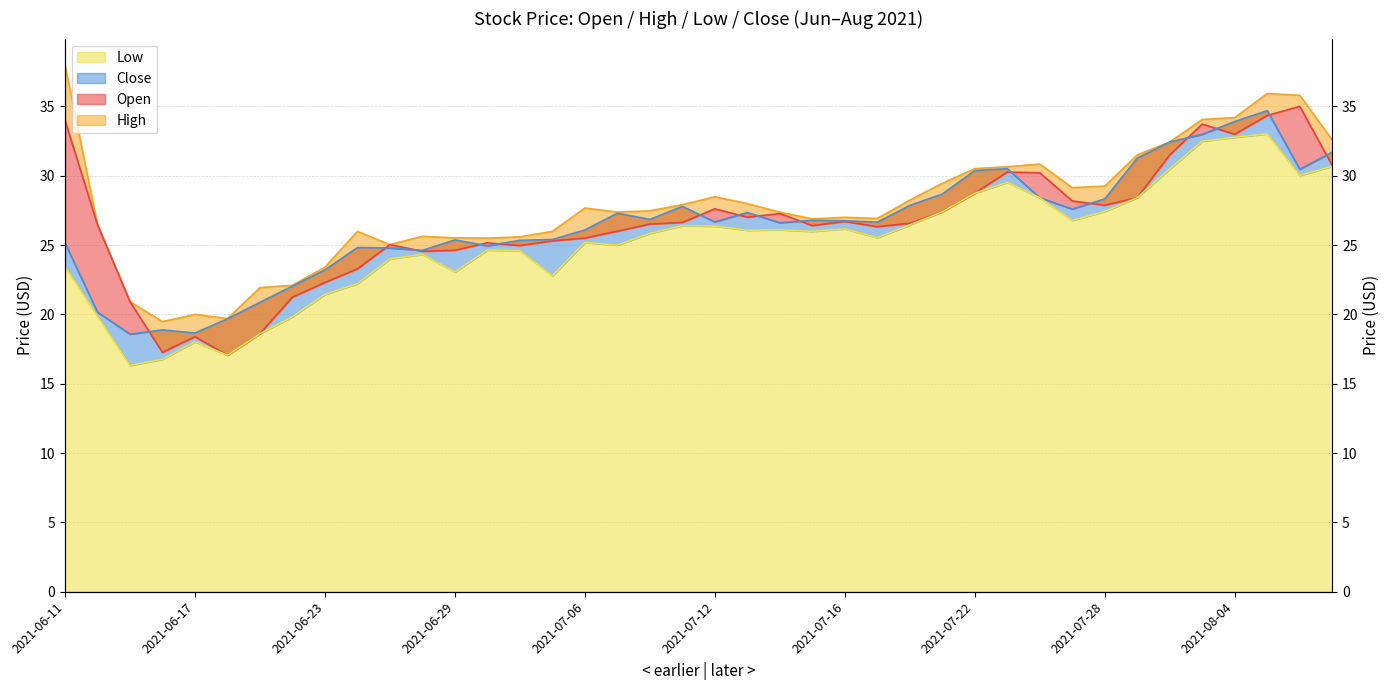

Reading left to right, extract all data points from this chart.

Open: 34.0	26.5	20.9	17.3	18.4	17.1	18.6	21.2	22.3	23.3	25.0	24.6	24.6	25.2	25.0	25.3	25.5	26.0	26.5	26.6	27.6	27.0	27.3	26.4	26.7	26.3	26.6	27.4	28.7	30.3	30.2	28.2	27.9	28.4	31.5	33.7	33.0	34.3	35.0	30.8
High: 38.0	26.5	20.9	19.5	20.0	19.7	21.9	22.1	23.4	26.0	25.0	25.6	25.5	25.5	25.6	26.0	27.7	27.4	27.5	27.9	28.5	28.0	27.4	26.9	27.0	26.9	28.2	29.4	30.5	30.6	30.8	29.1	29.2	31.5	32.4	34.1	34.2	35.9	35.8	32.6
Low: 23.4	19.9	16.3	16.8	18.0	17.1	18.6	19.8	21.4	22.2	24.0	24.3	23.1	24.6	24.6	22.8	25.2	25.0	25.8	26.4	26.4	26.1	26.1	26.0	26.2	25.5	26.4	27.4	28.7	29.5	28.4	26.8	27.4	28.4	30.5	32.5	32.8	33.0	30.0	30.7
Close: 25.1	20.2	18.6	18.9	18.7	19.7	20.9	22.0	23.2	24.8	24.8	24.6	25.4	24.9	25.3	25.4	26.1	27.3	26.9	27.8	26.7	27.4	26.6	26.8	26.8	26.6	27.9	28.7	30.4	30.5	28.4	27.6	28.3	31.3	32.4	33.0	33.9	34.7	30.5	31.7